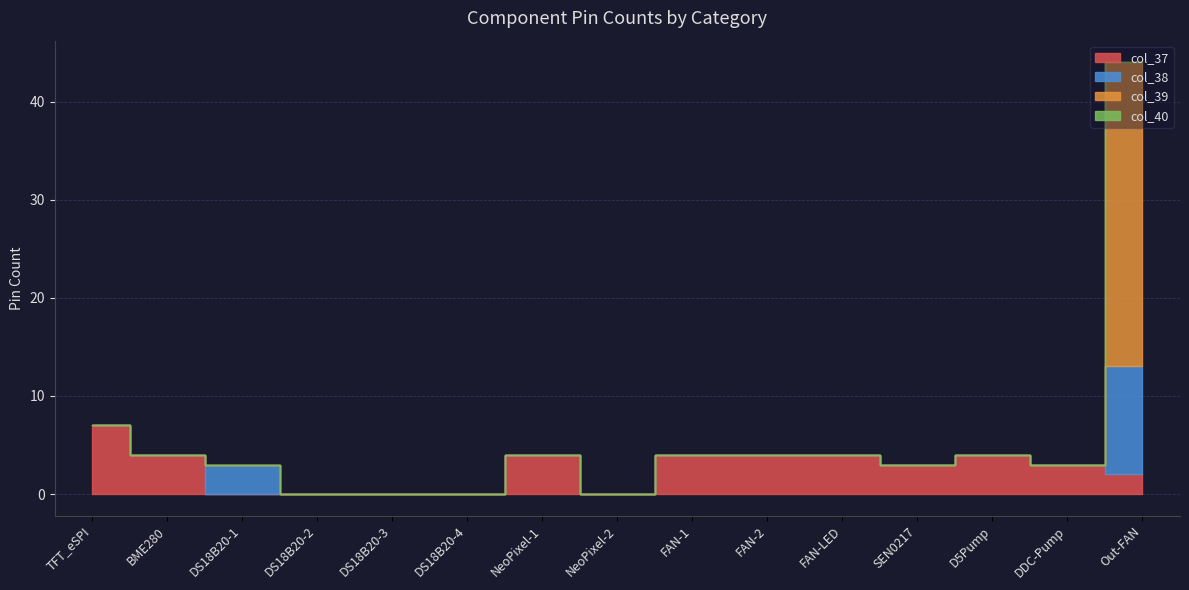

Which series changed the most between D5Pump and DDC-Pump?

col_37